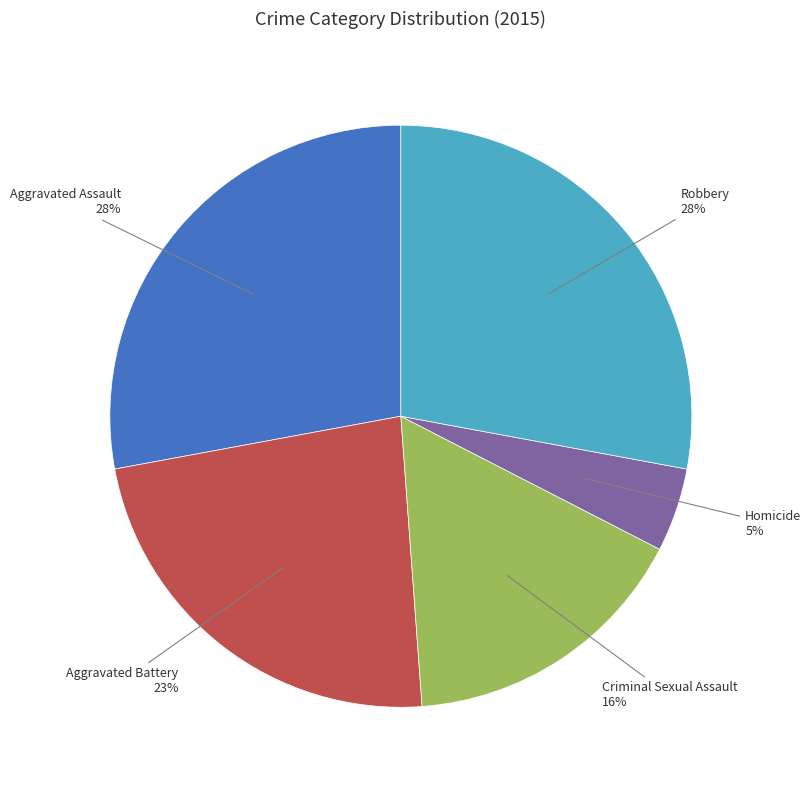

Combined, do Robbery and Criminal Sexual Assault account for over 50%?

No